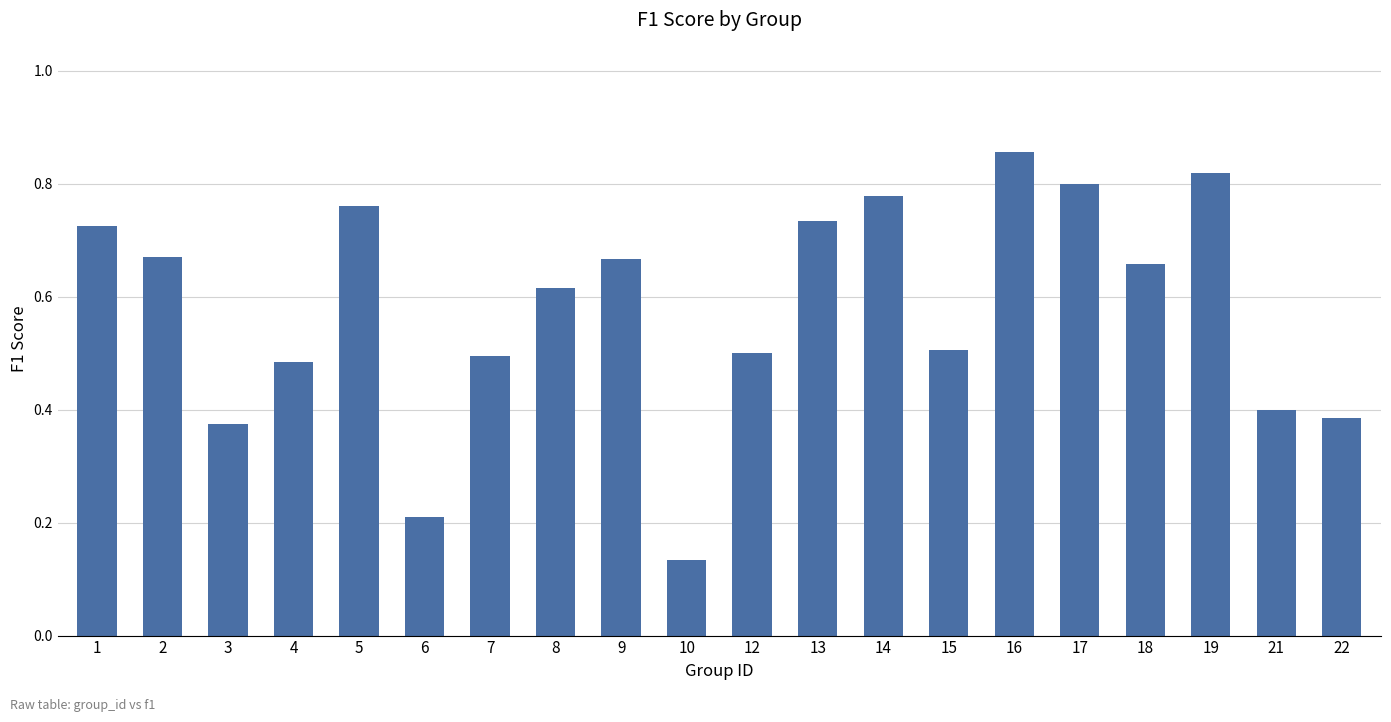

How many bars are there in total?

20